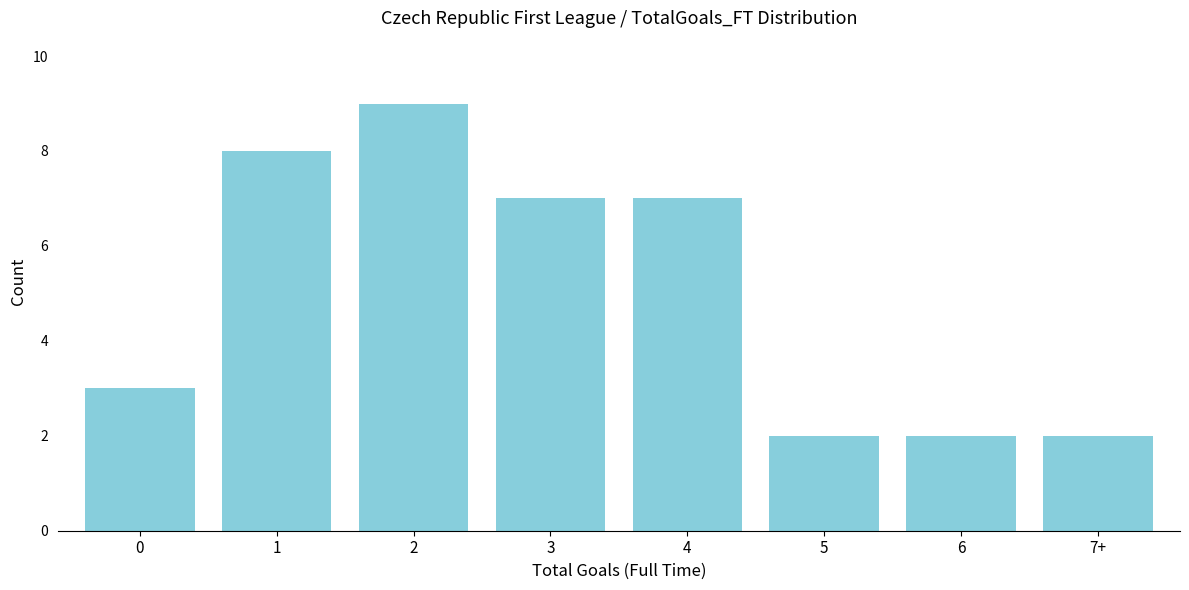

Reading left to right, transcribe all the data shown in this chart.

0=3	1=8	2=9	3=7	4=7	5=2	6=2	7+=2